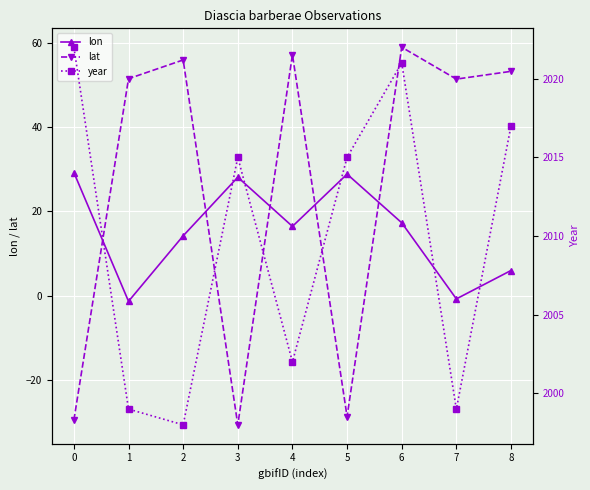

True or false: year and lat cross at least once.

False